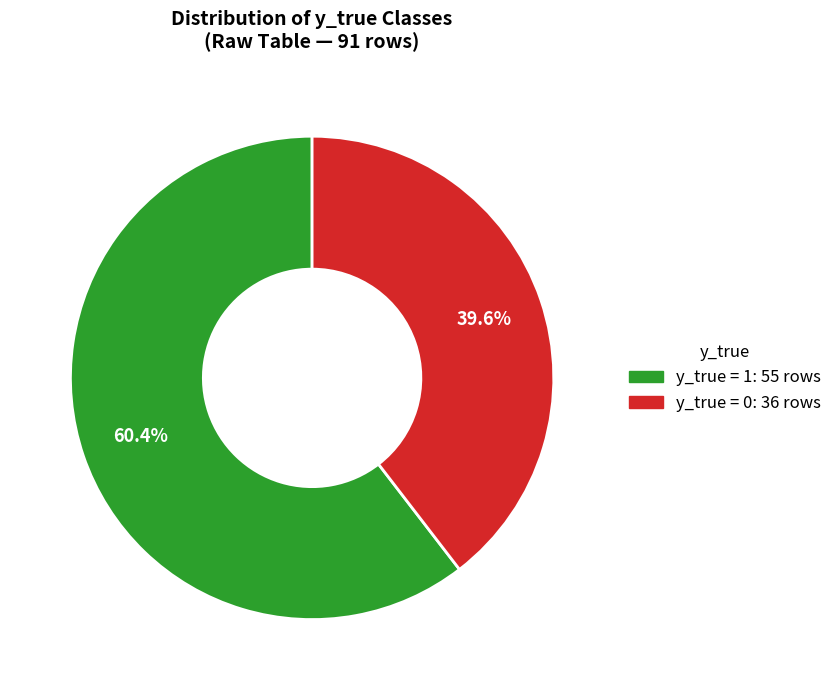

To the nearest percent, what is the combined percentage of y_true = 0 and y_true = 1?

100%